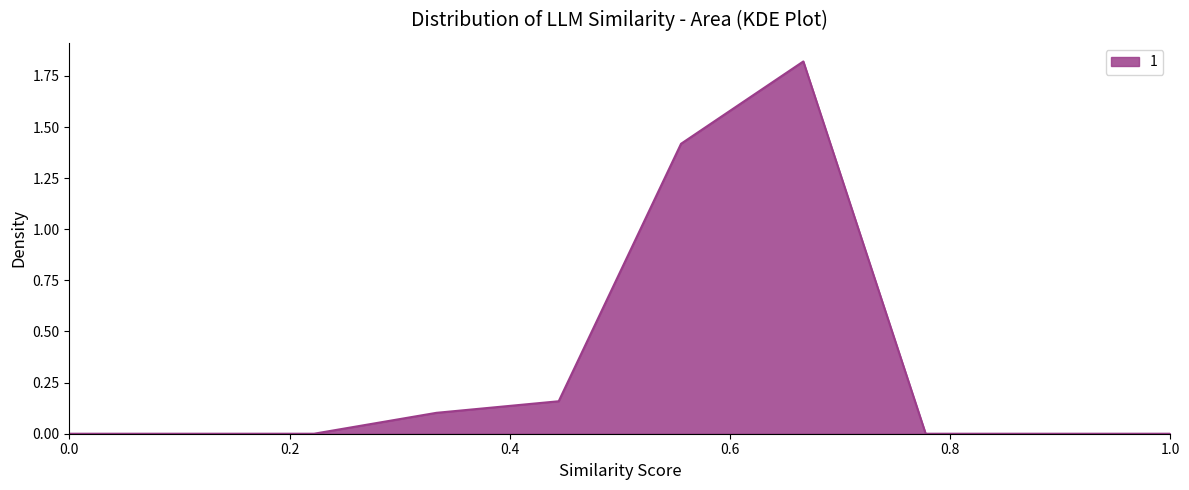

Is it true that the value at 0.0 is 0.0?

True